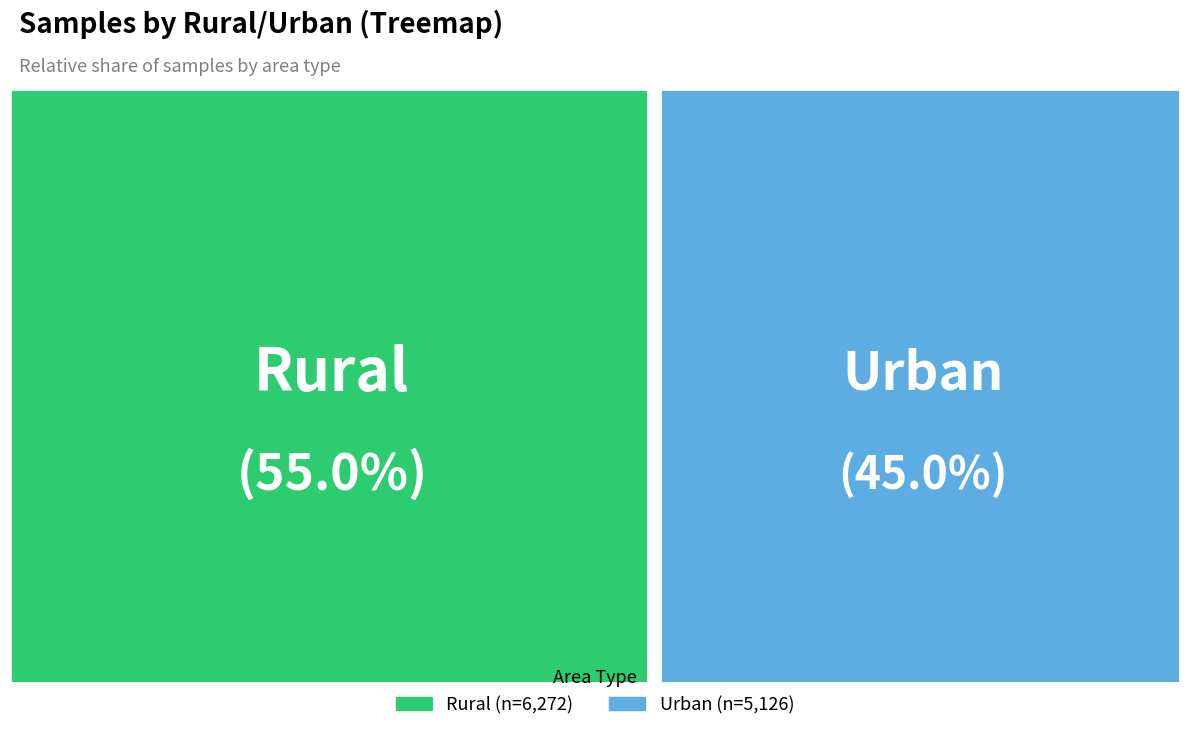

Which slice is the smallest?

Urban